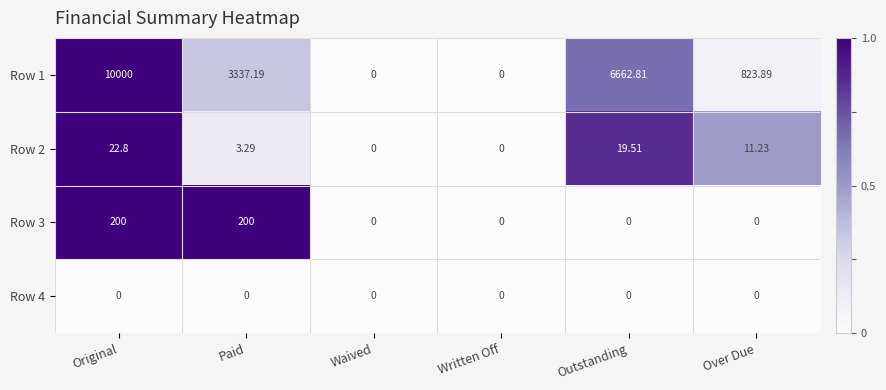

Where does the Row 2 series first go above 11?

Original